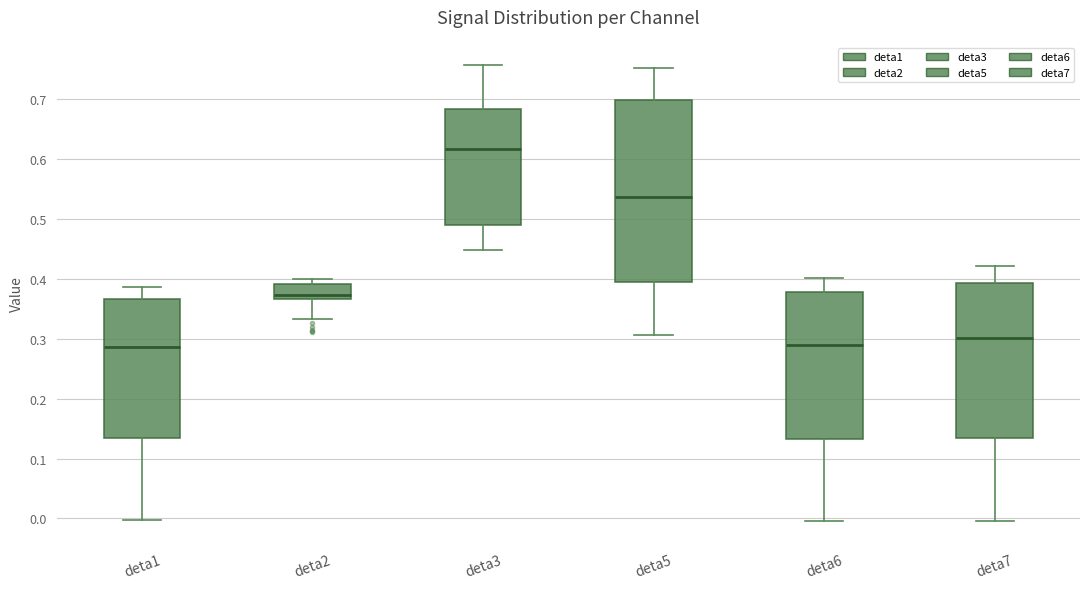

Comparing the boxes themselves (not the whiskers), which one is the tallest?

deta5